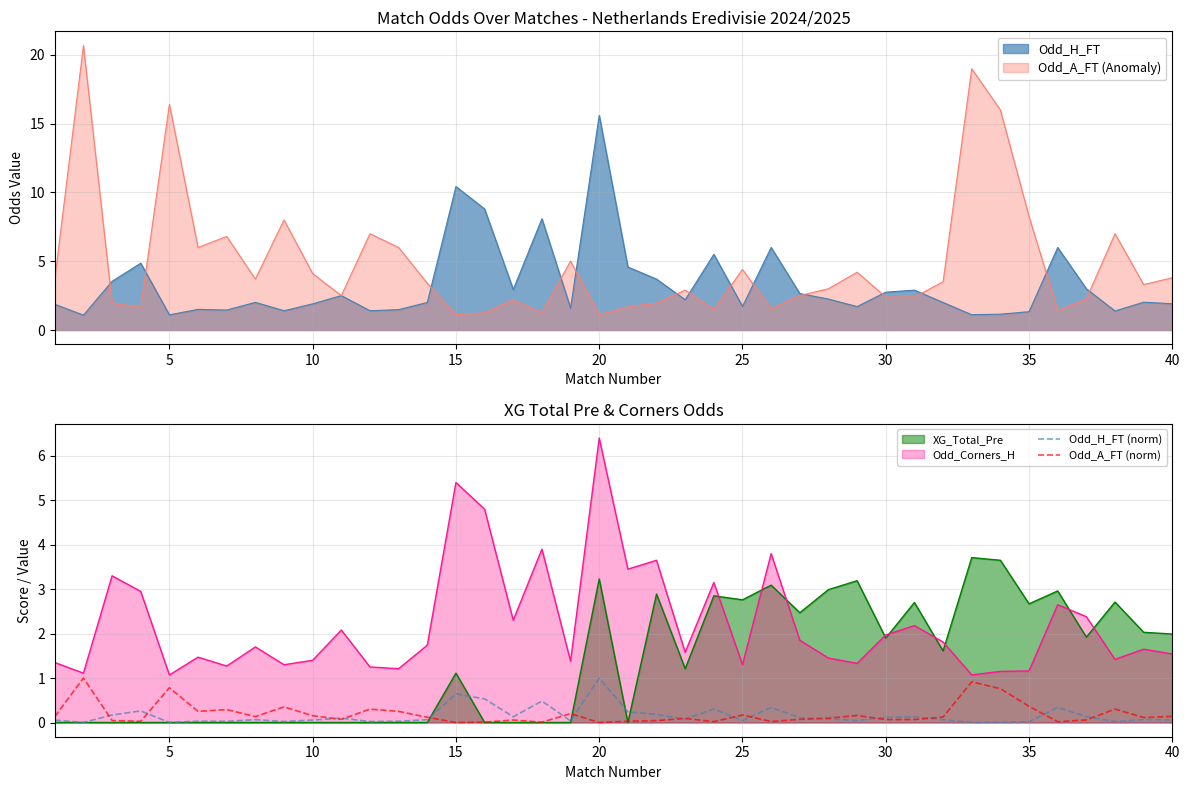

Is it true that Odd_H_FT (norm) equals 0.4 at 20?

False